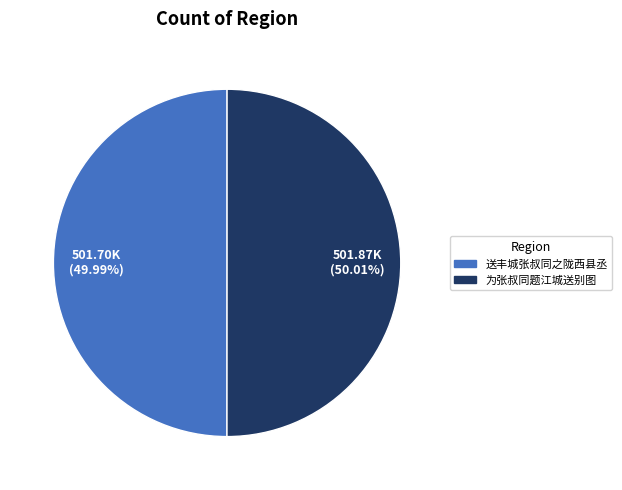

Is there a majority slice in this chart?

Yes